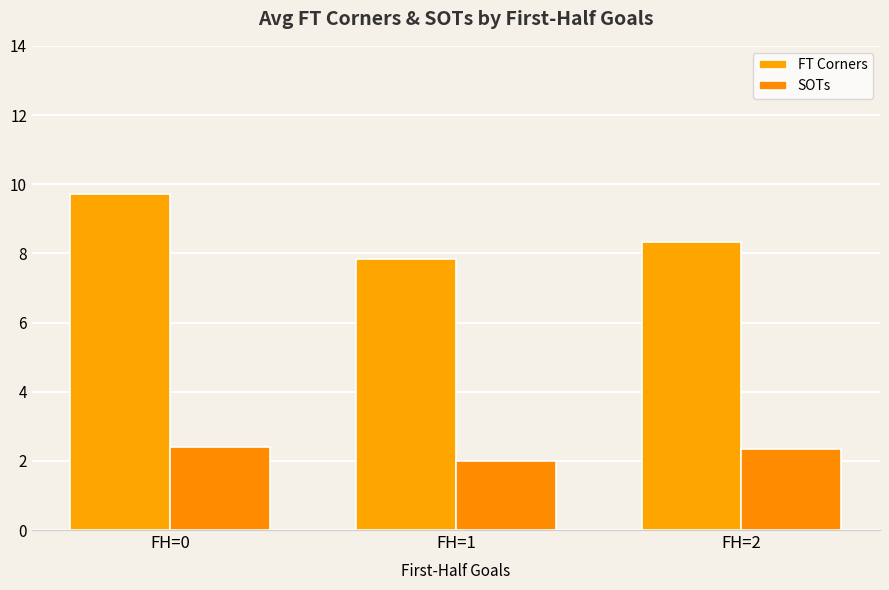

What is the value of the FT Corners bar at the 1st from the left?

9.7